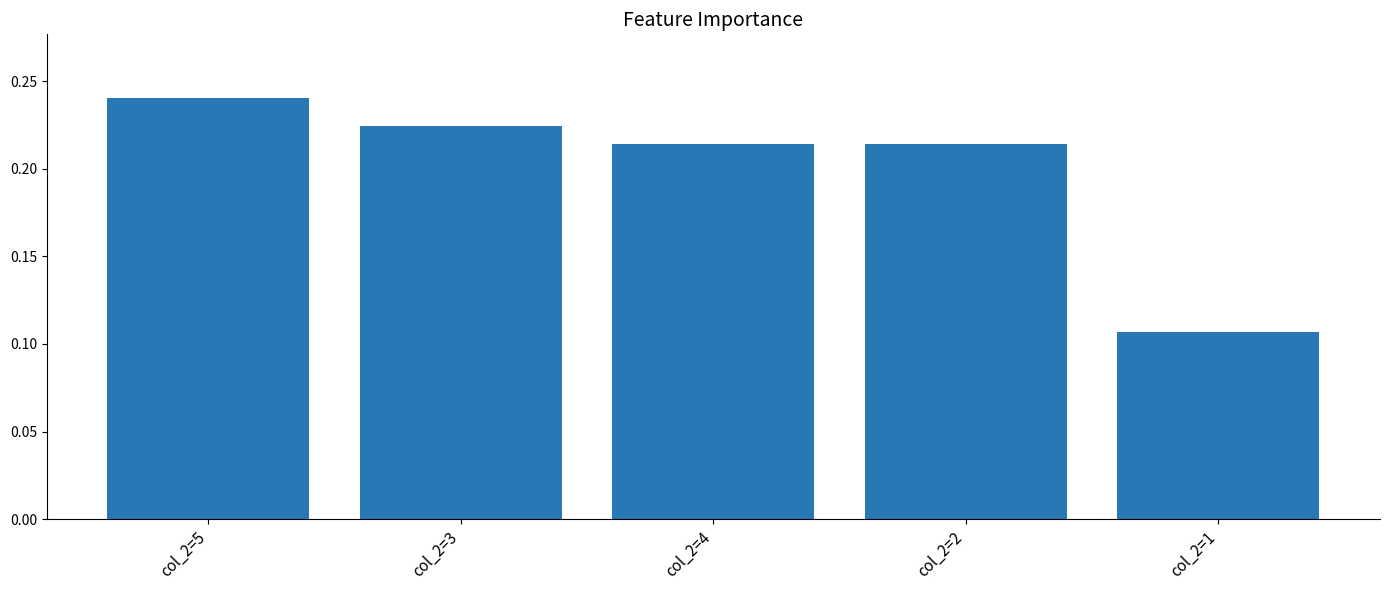

How many bars are there in total?

5